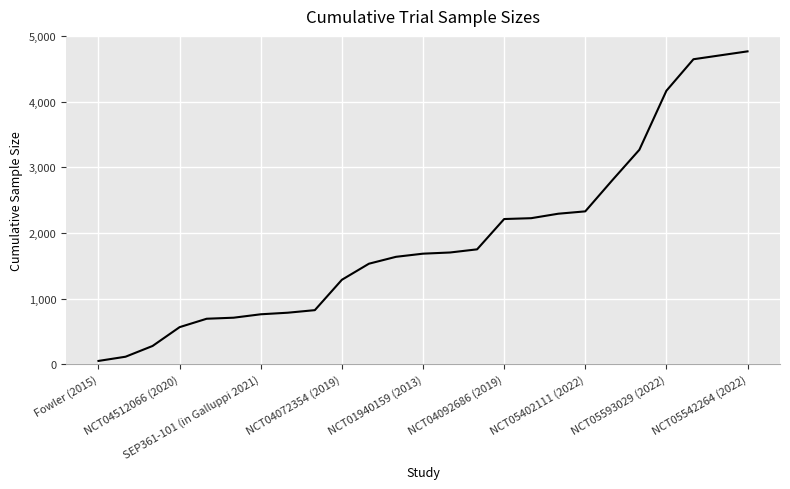

What is the greatest value displayed?

4768